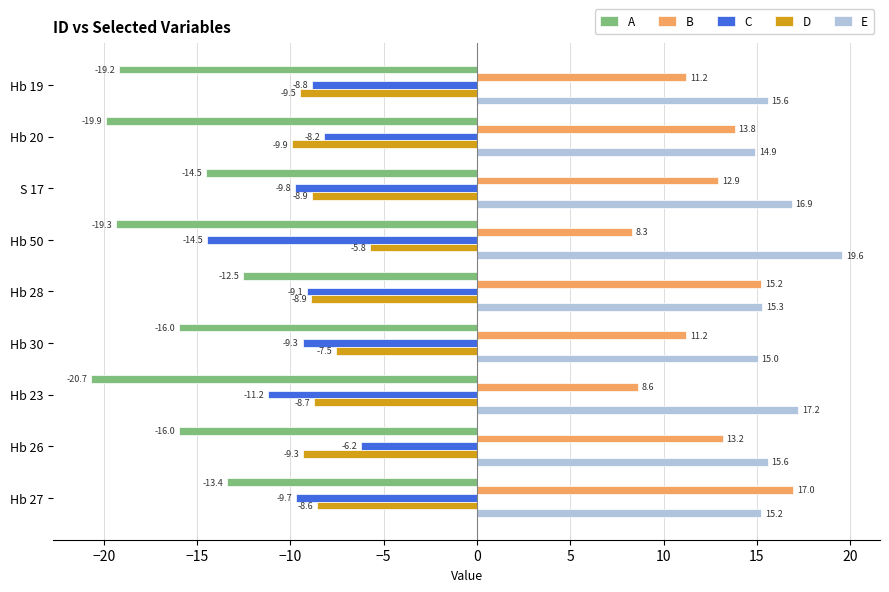

Is the value of E at Hb 20 greater than the value of D at Hb 26?

Yes